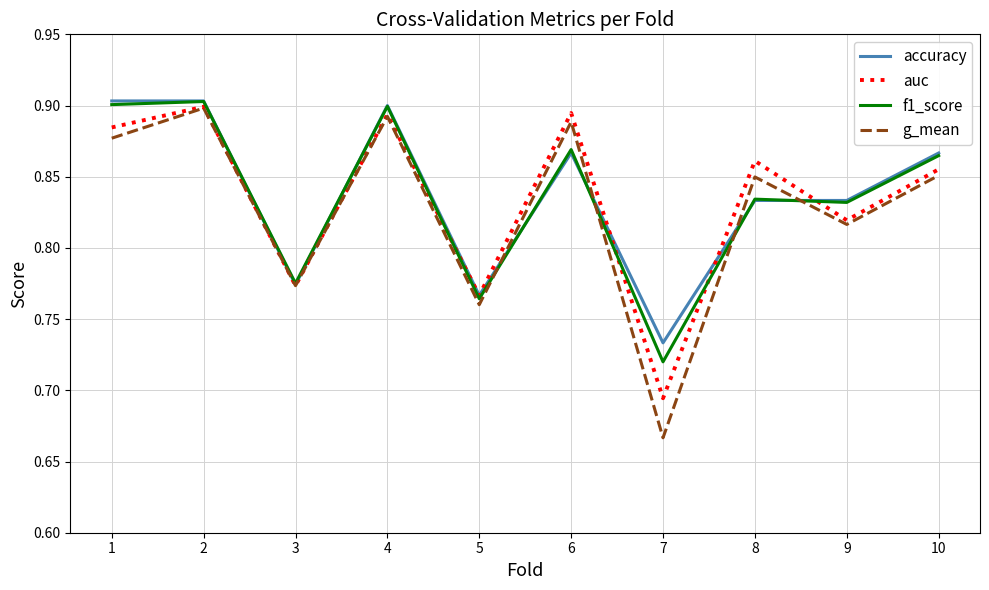

Which category has the lowest value in the accuracy series?

7